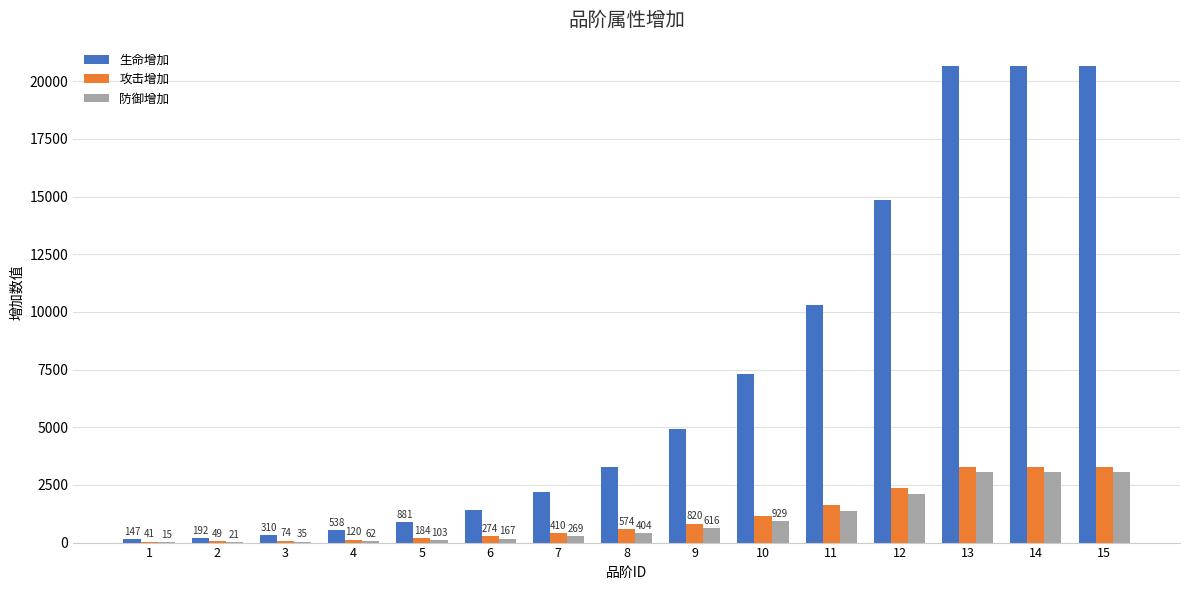

Reading left to right, extract all data points from this chart.

生命增加: 1=147	2=192	3=310	4=538	5=881	6=1395	7=2212	8=3268	9=4914	10=7327	11=10320	12=14861	13=20641	14=20641	15=20641
攻击增加: 1=41	2=49	3=74	4=120	5=184	6=274	7=410	8=574	9=820	10=1165	11=1641	12=2363	13=3282	14=3282	15=3282
防御增加: 1=15	2=21	3=35	4=62	5=103	6=167	7=269	8=404	9=616	10=929	11=1385	12=2105	13=3078	14=3078	15=3078